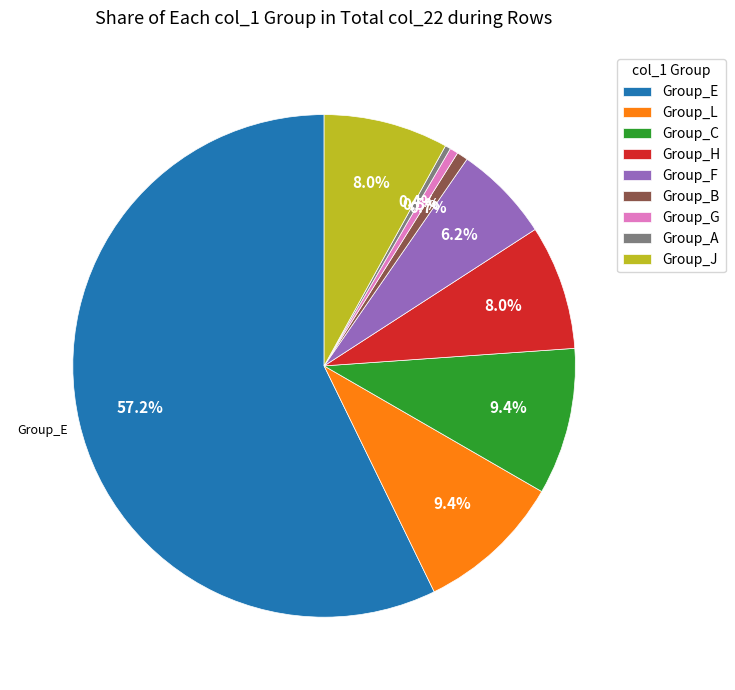

Is Group_E the majority of the pie?

Yes